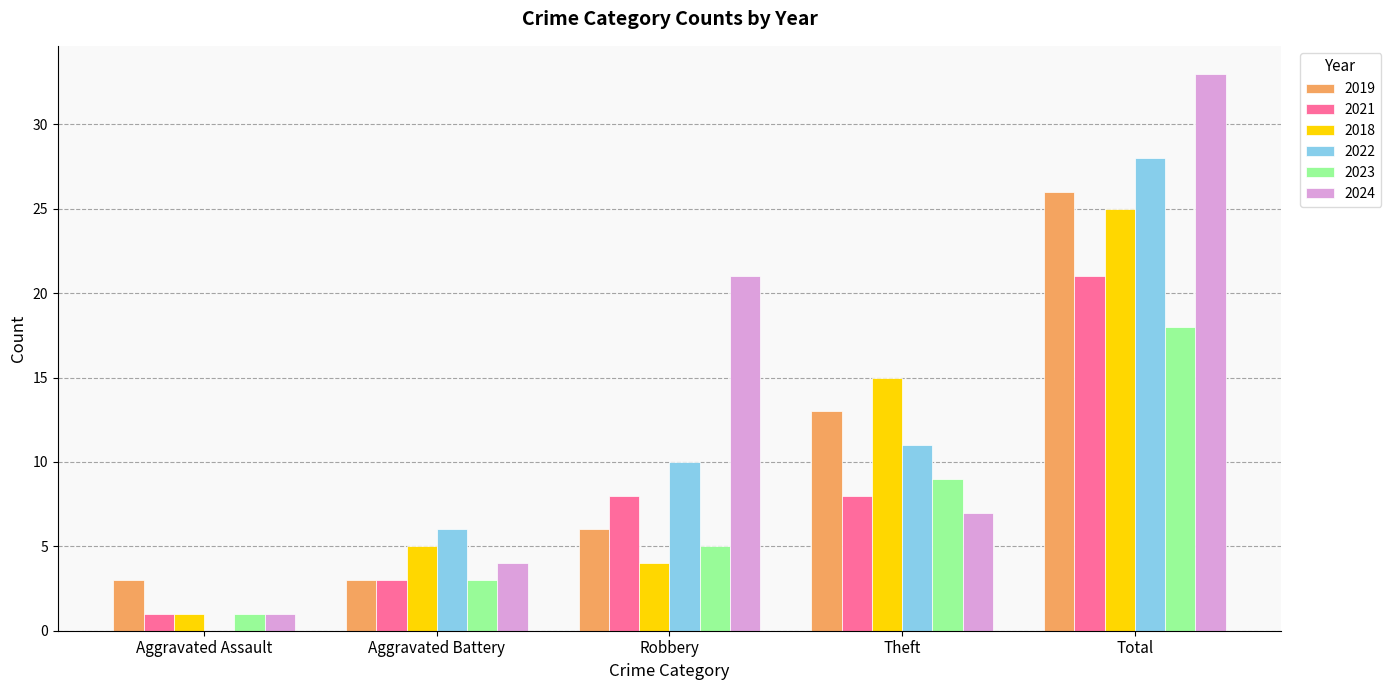

The 2023 series shows 1 at Aggravated Battery. True or false?

False